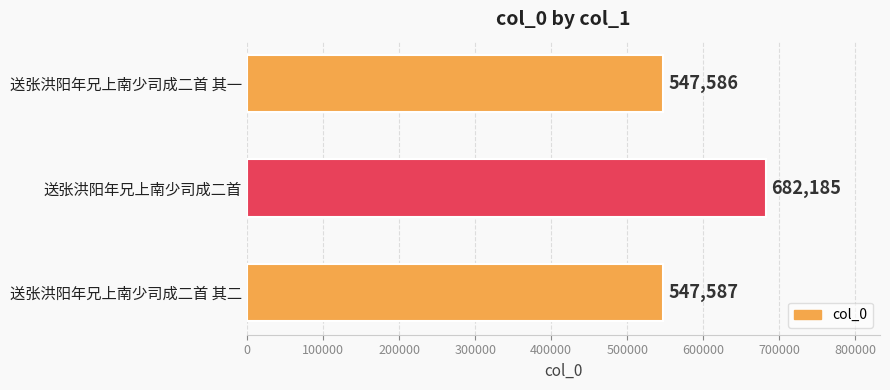

The value at 送张洪阳年兄上南少司成二首 is 682185. True or false?

True